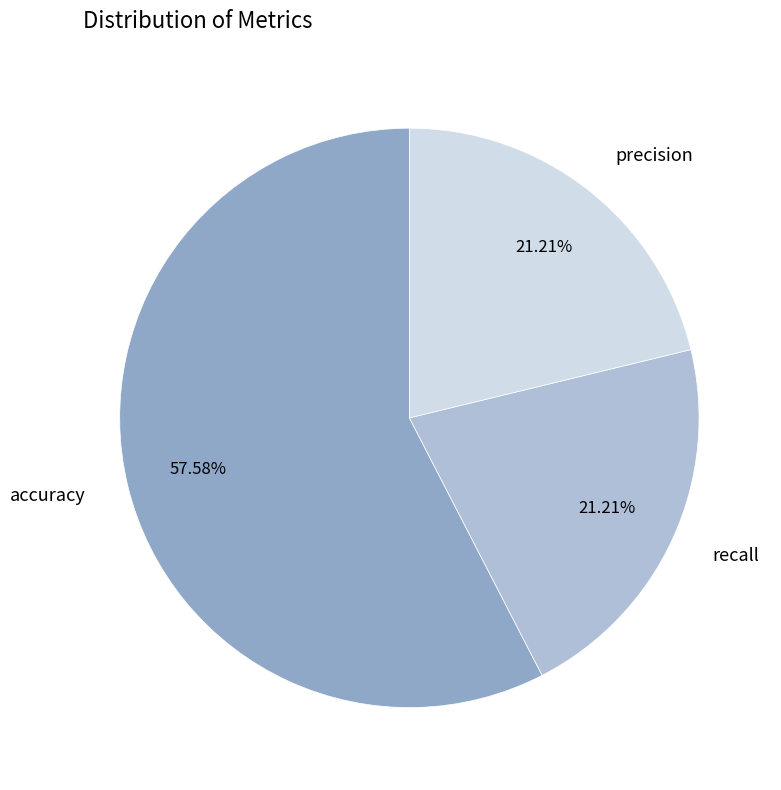

Is there a majority slice in this chart?

Yes